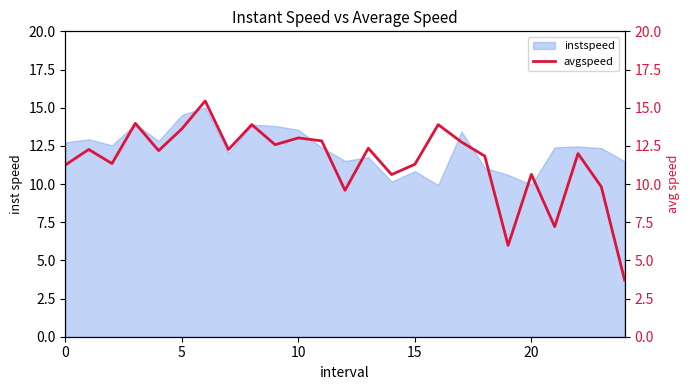

Which label corresponds to the smallest value in the chart?

24